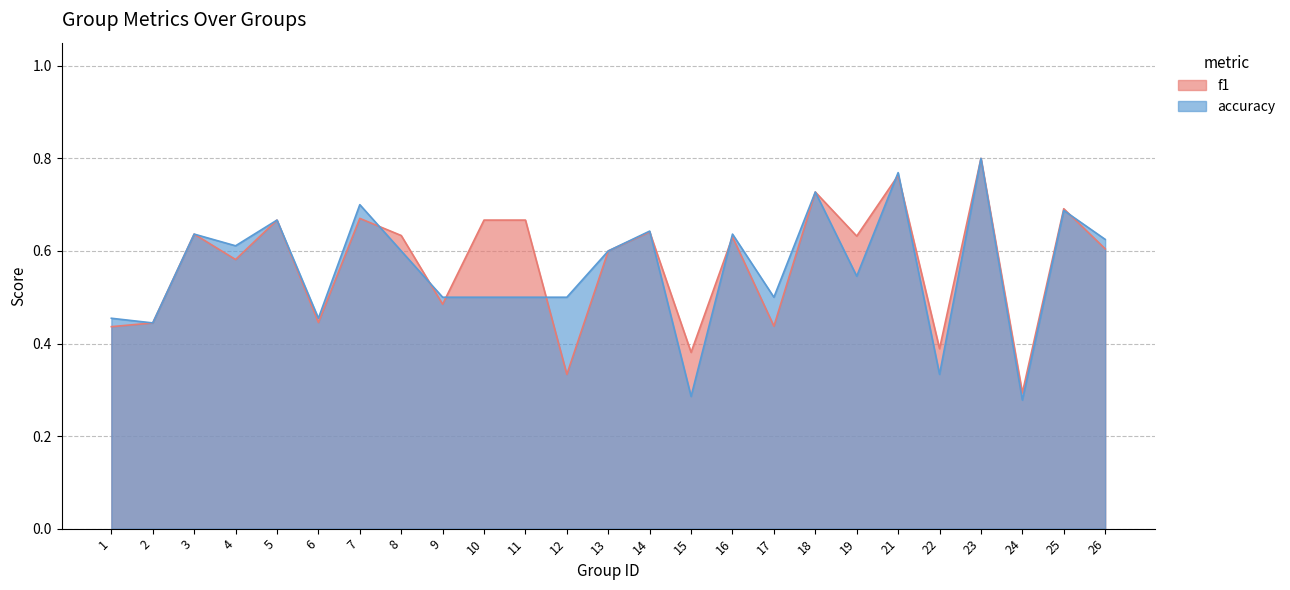

What is the difference between the maximum and minimum values in the f1 series?

0.5